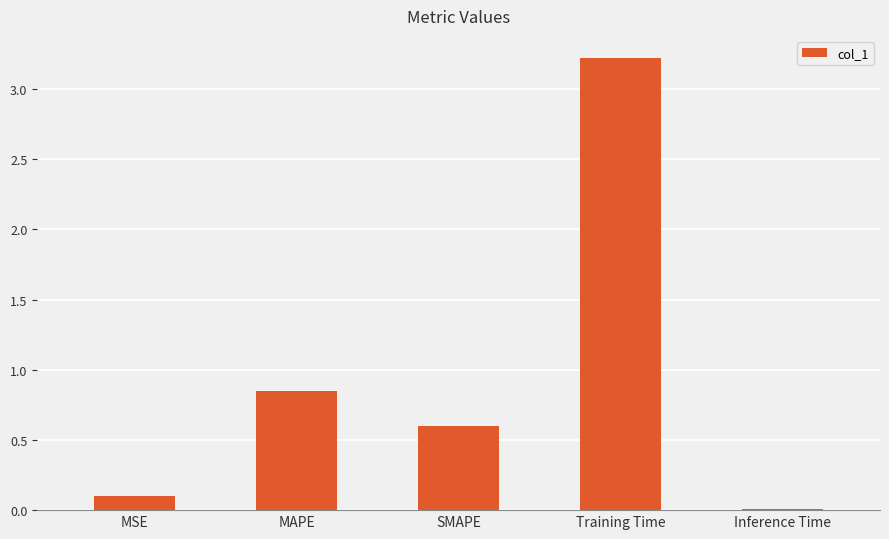

What is the change in value from MAPE to Training Time?

+2.4